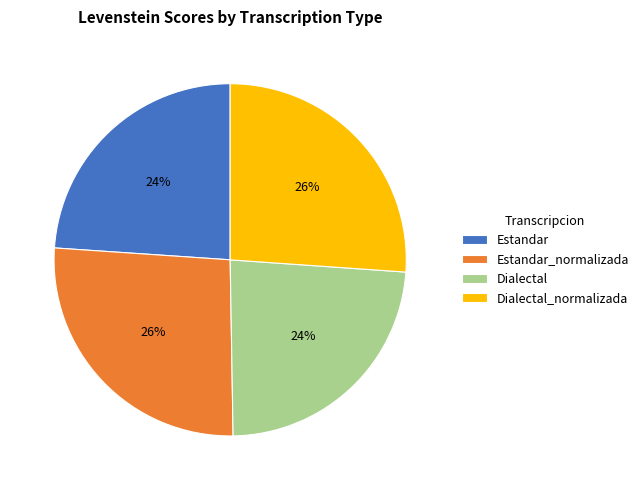

True or false: Estandar_normalizada accounts for 26% of the total.

True